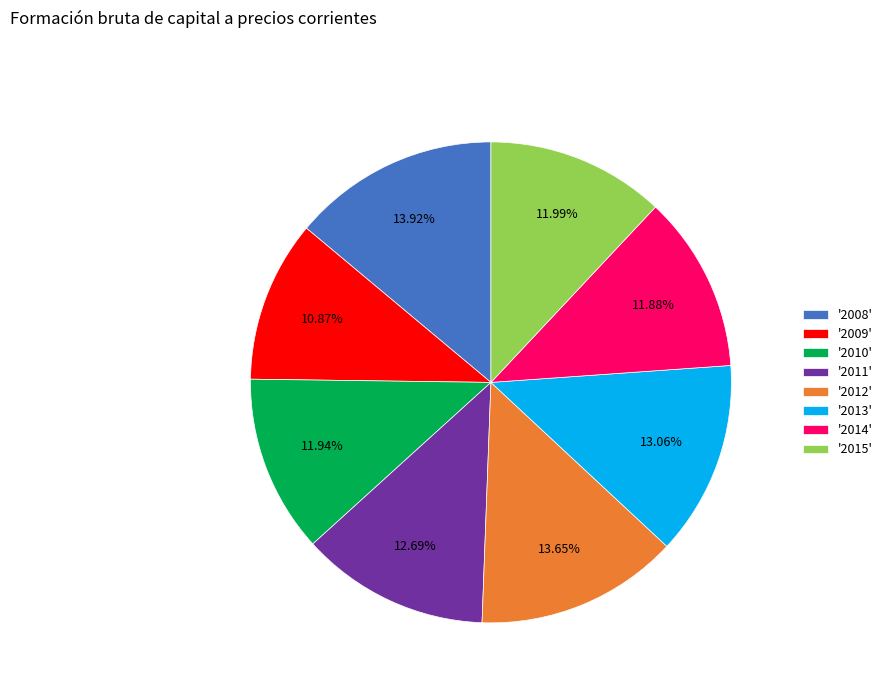

Approximately how many times larger is the value at '2011' compared to '2008'?

0.9